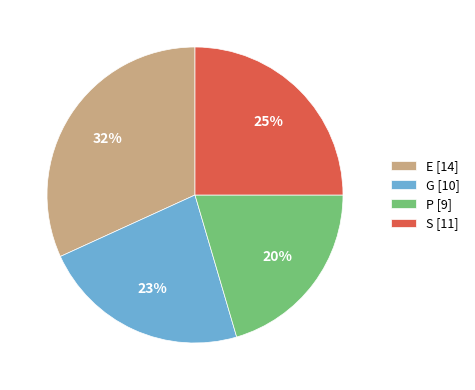

Combined, do S [11] and E [14] account for over 50%?

Yes